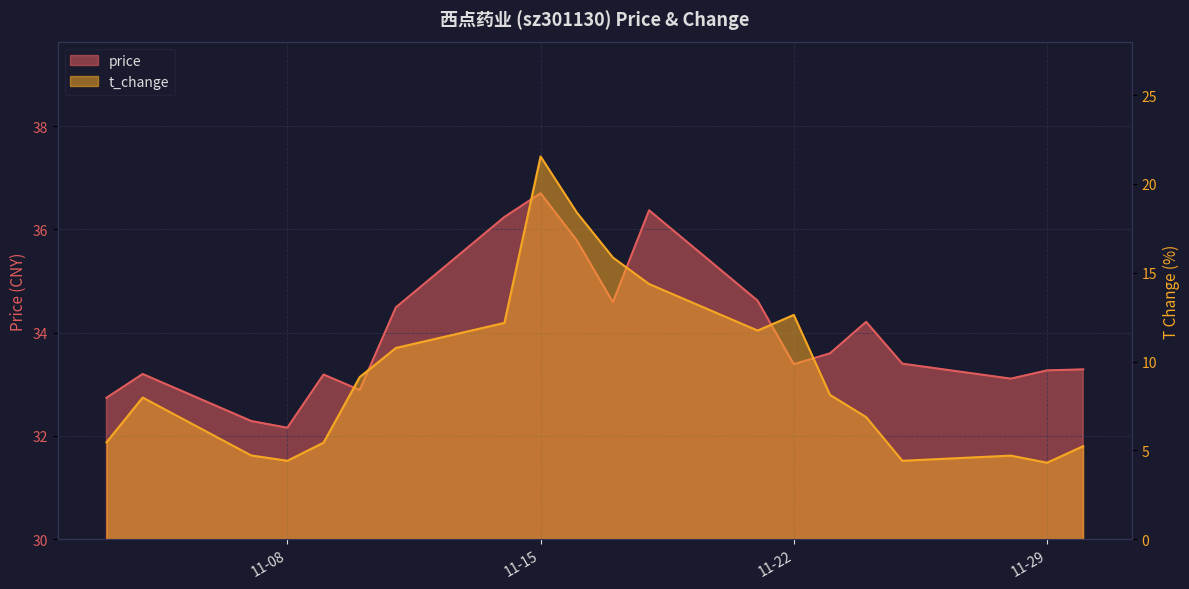

The t_change series shows 9.1 at 2022-11-10. True or false?

True